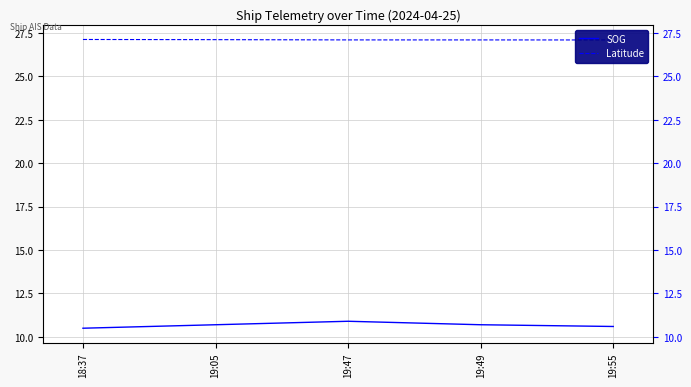

What is the maximum value shown in the chart?

27.1